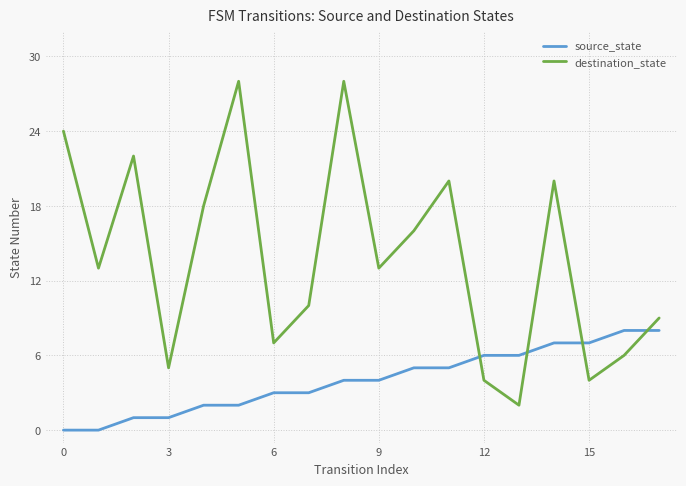

Which series has the largest total across all categories?

destination_state